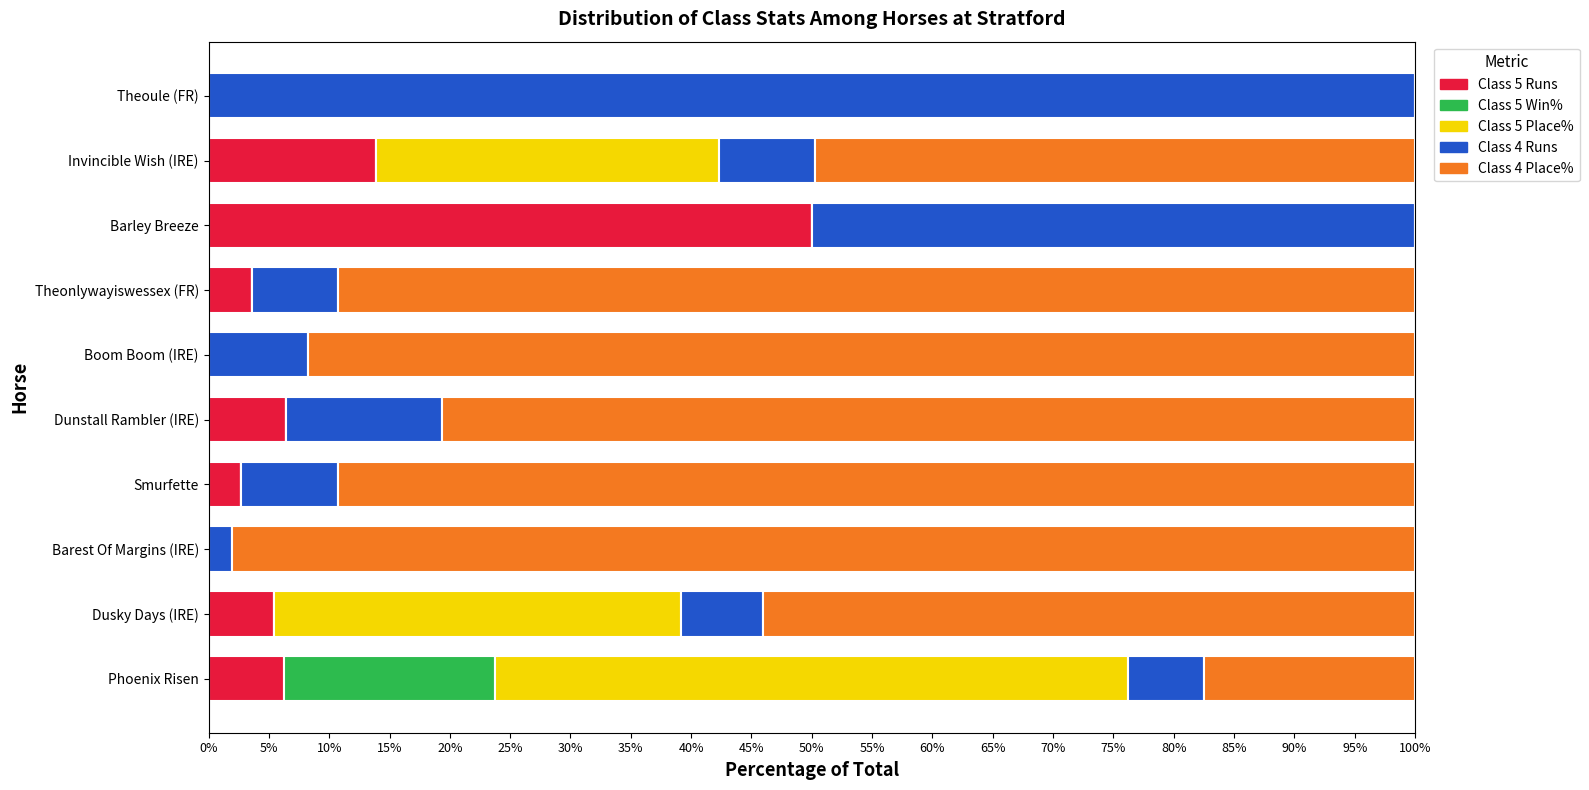

What is the total value across all series at Phoenix Risen?

100.0